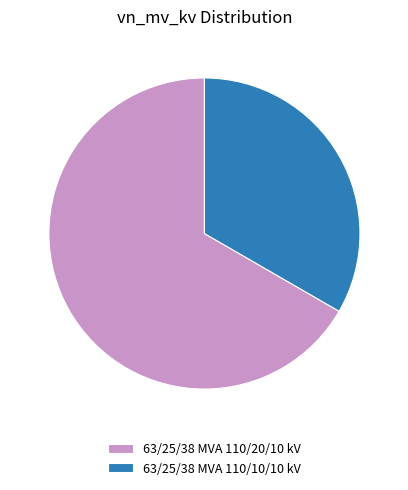

How many segments does this pie chart have?

2